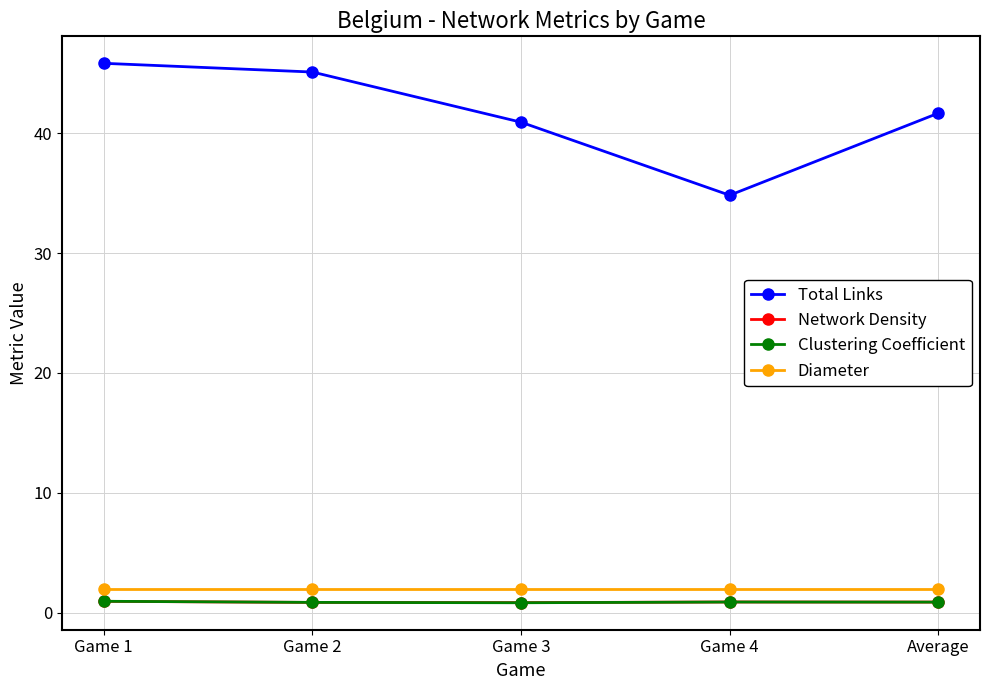

The value of Total Links at Game 2 is 71.8. True or false?

False